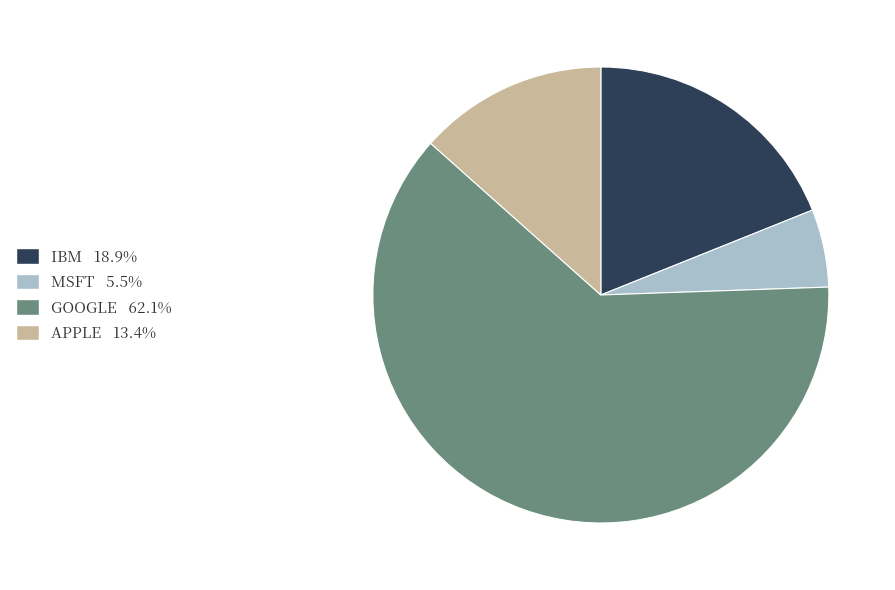

Is there any slice that represents more than half of the pie?

Yes